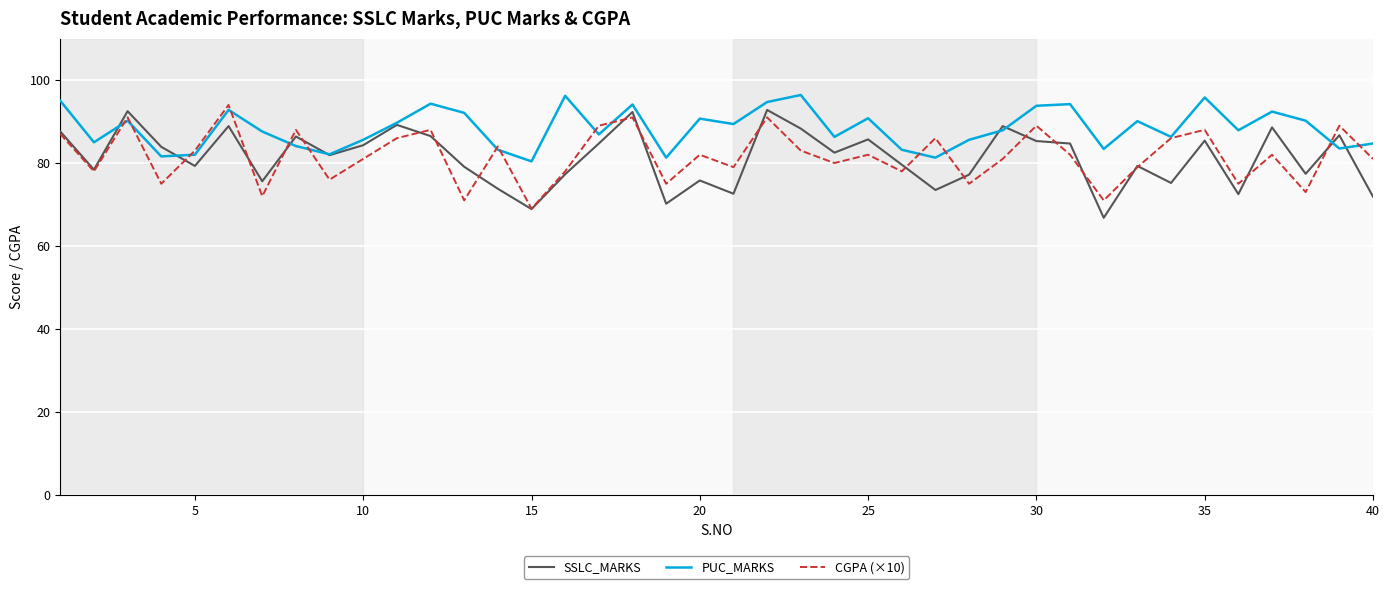

Which series has the largest total across all categories?

PUC_MARKS